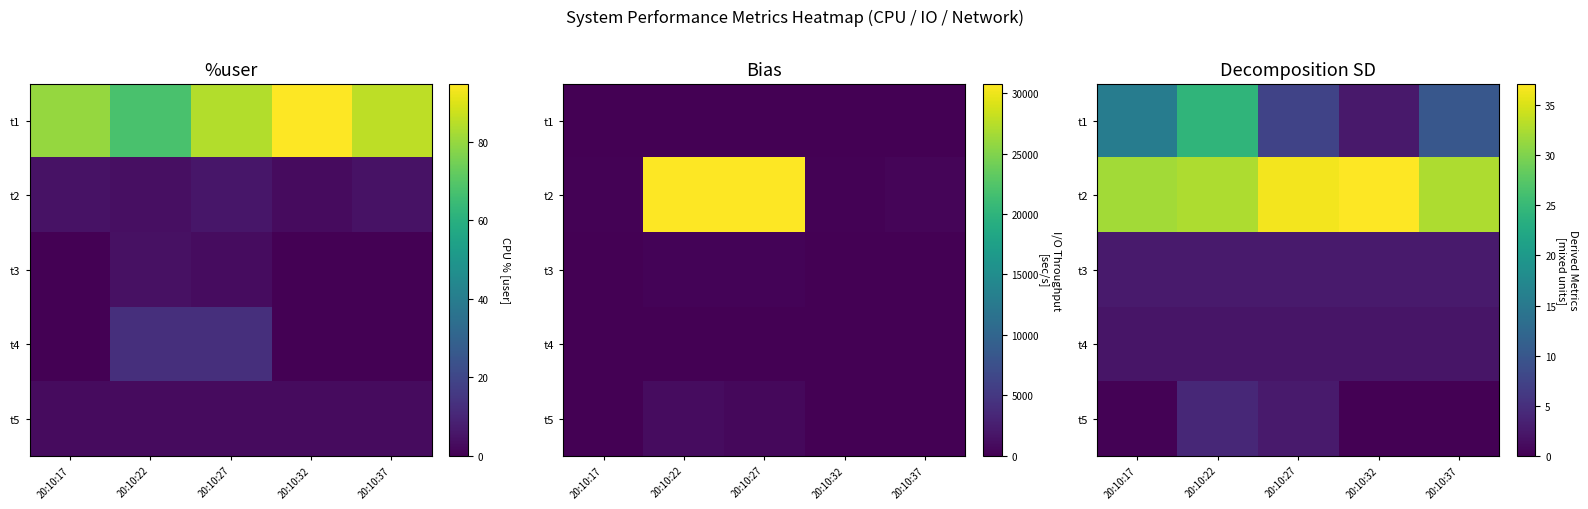

Is it true that t4 equals 0.8 at 20:10:17?

False